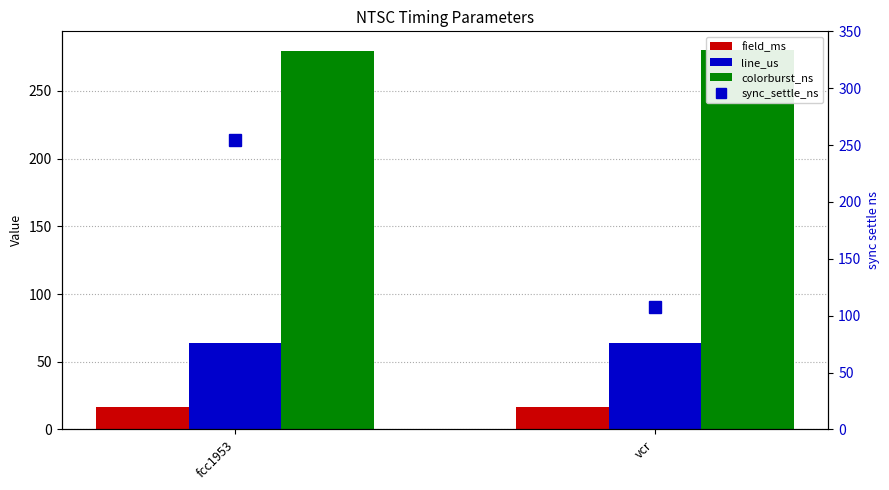

How many values in the sync_settle_ns series exceed 254?

1